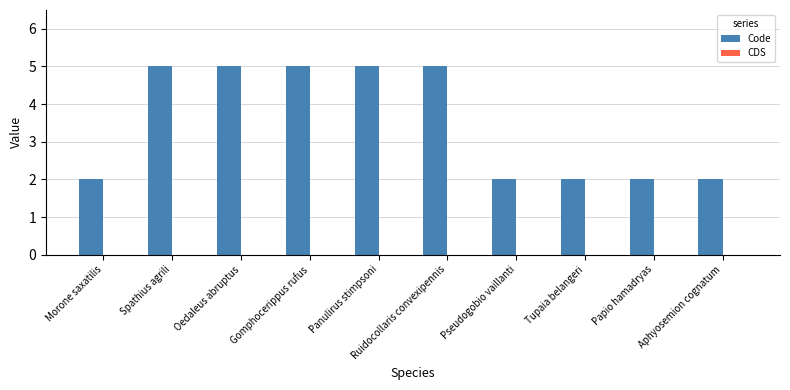

Approximately how many times larger is the value at Tupaia belangeri compared to Spathius agrili?

0.4